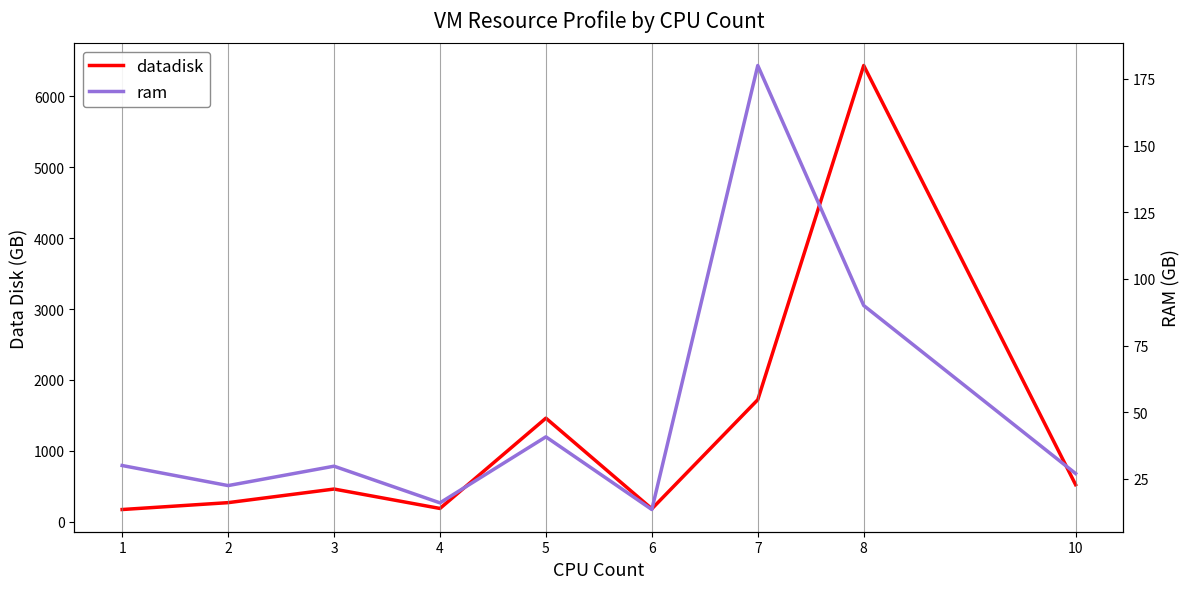

List the series in order of their peak value, lowest first.

ram, datadisk